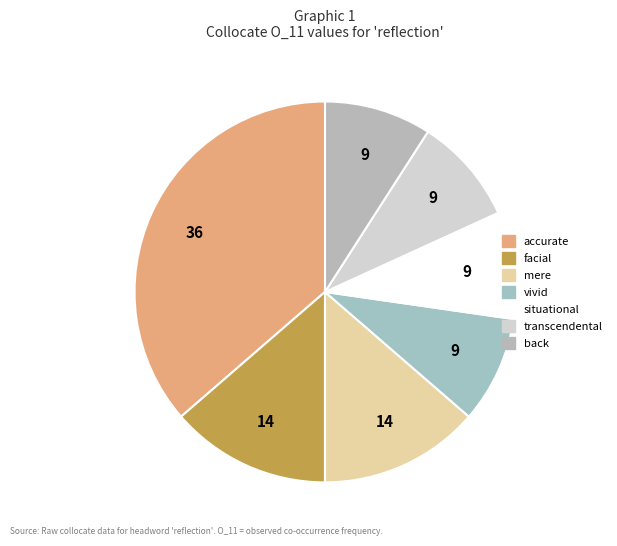

To the nearest percent, what is the difference between the largest and smallest slice percentages?

27%